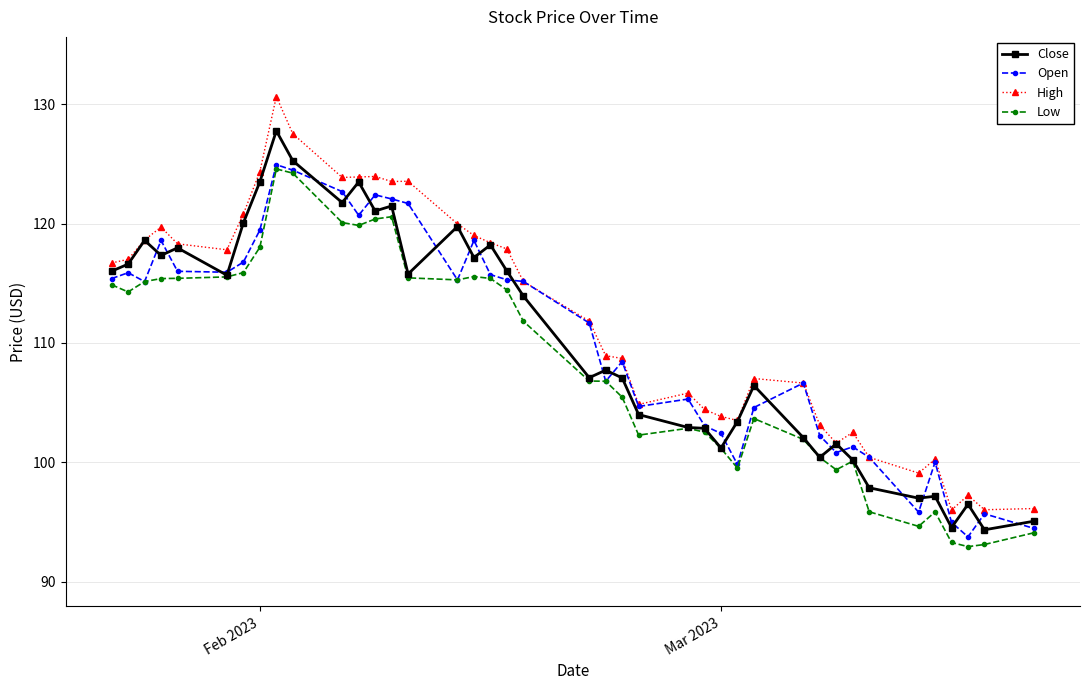

What is the greatest value displayed?

130.6